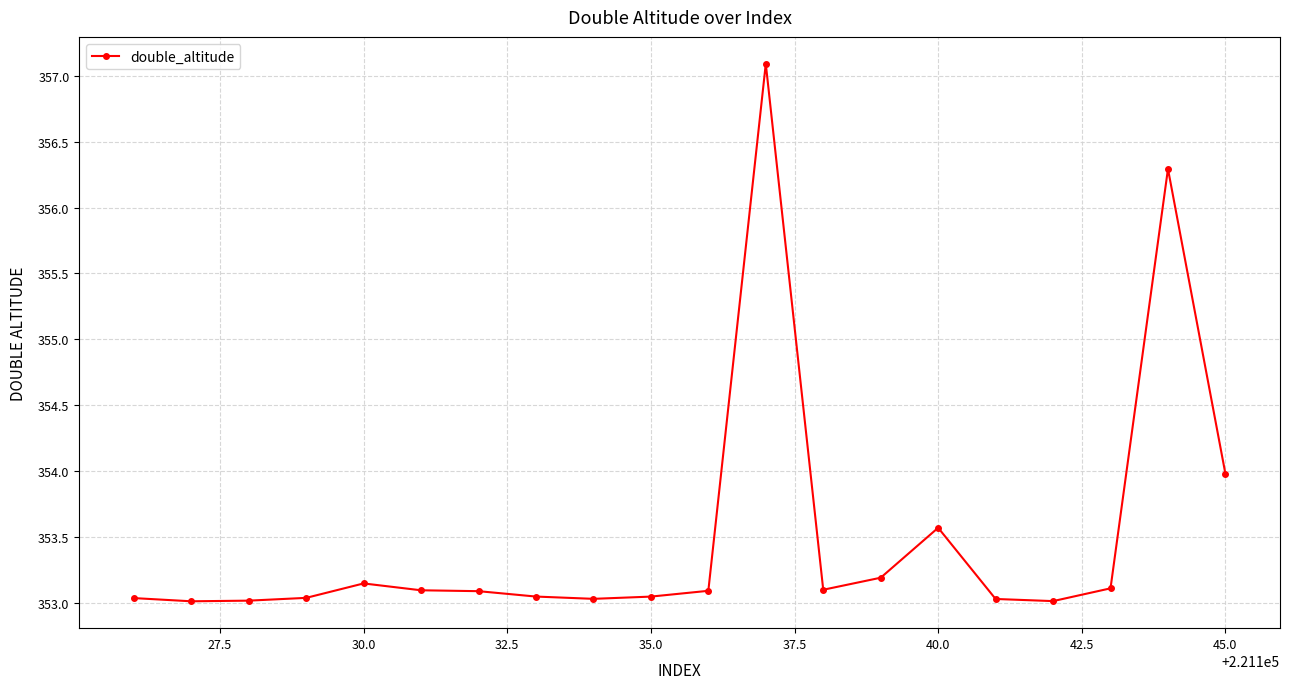

What is the value of the 15th point from the left?

353.6